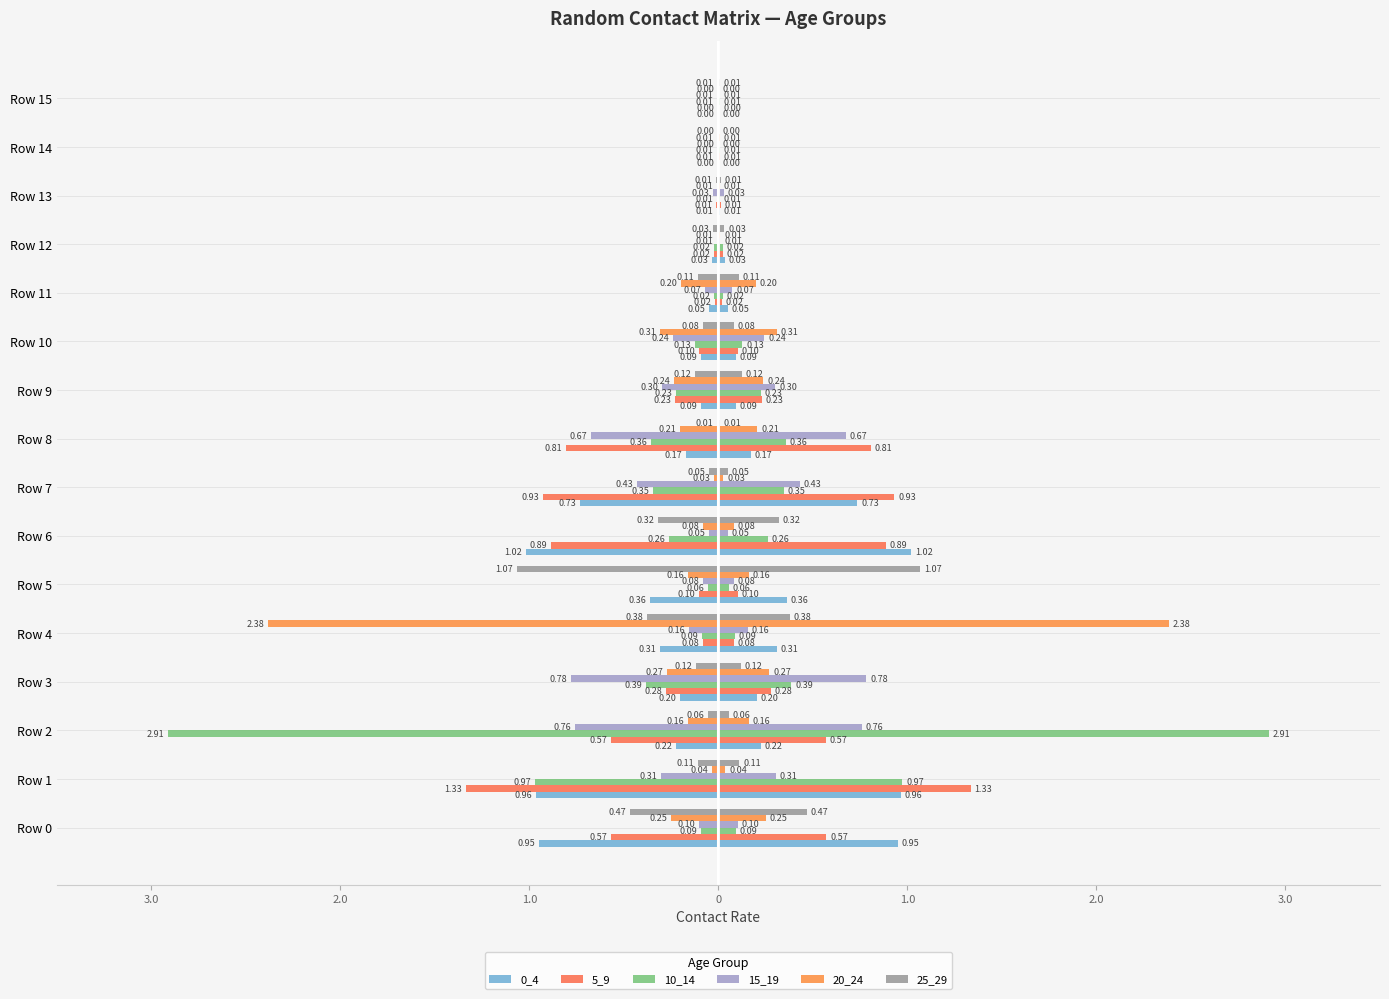

True or false: 25_29 has a value of -0.2 at Row 4.

False